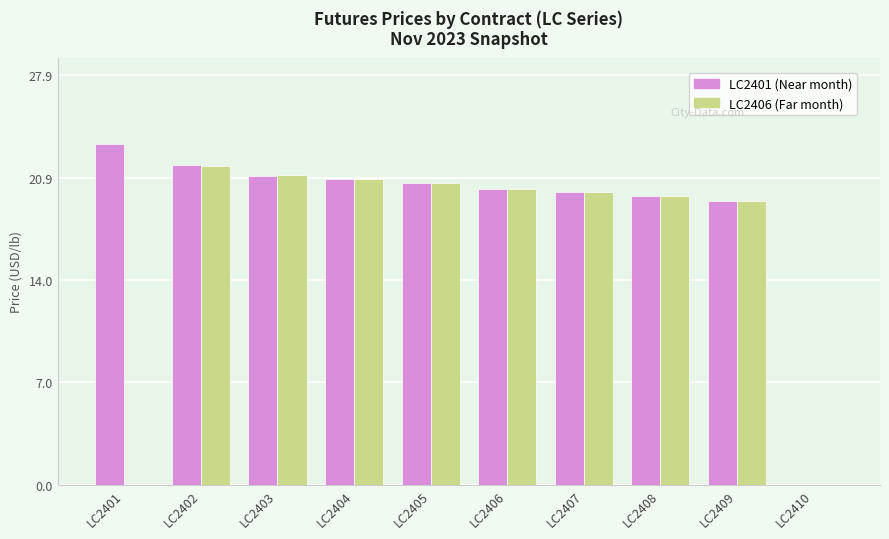

What is the difference between the LC2406 (Far month) values at LC2404 and LC2405?

0.3